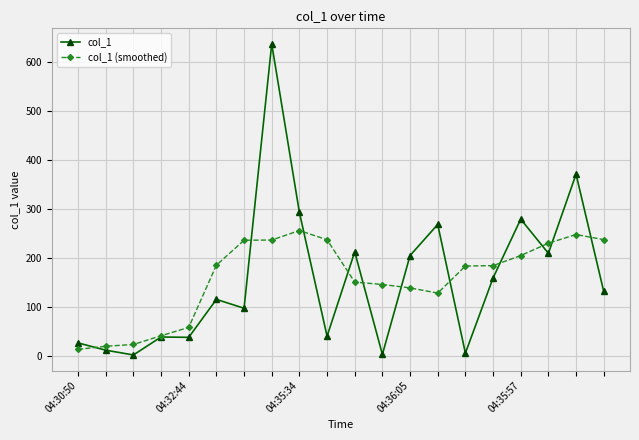

What is the difference between the maximum and minimum values in the col_1 series?

634.4